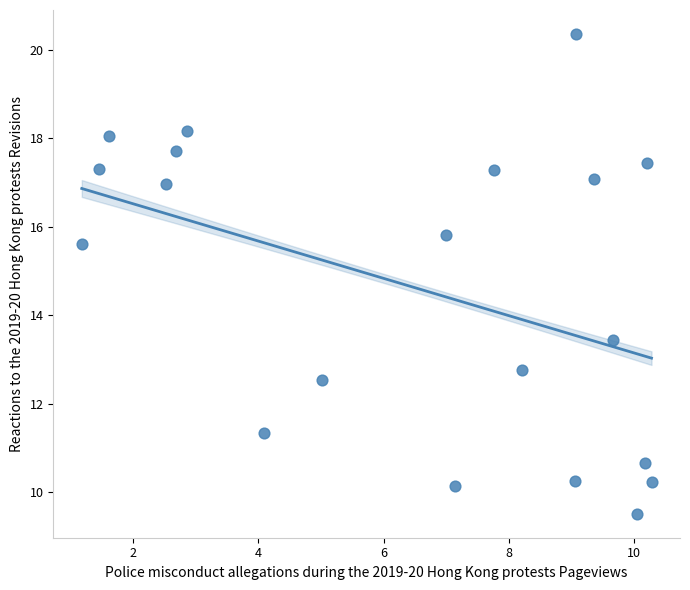

What is the range of Y values (max minus min)?

10.8